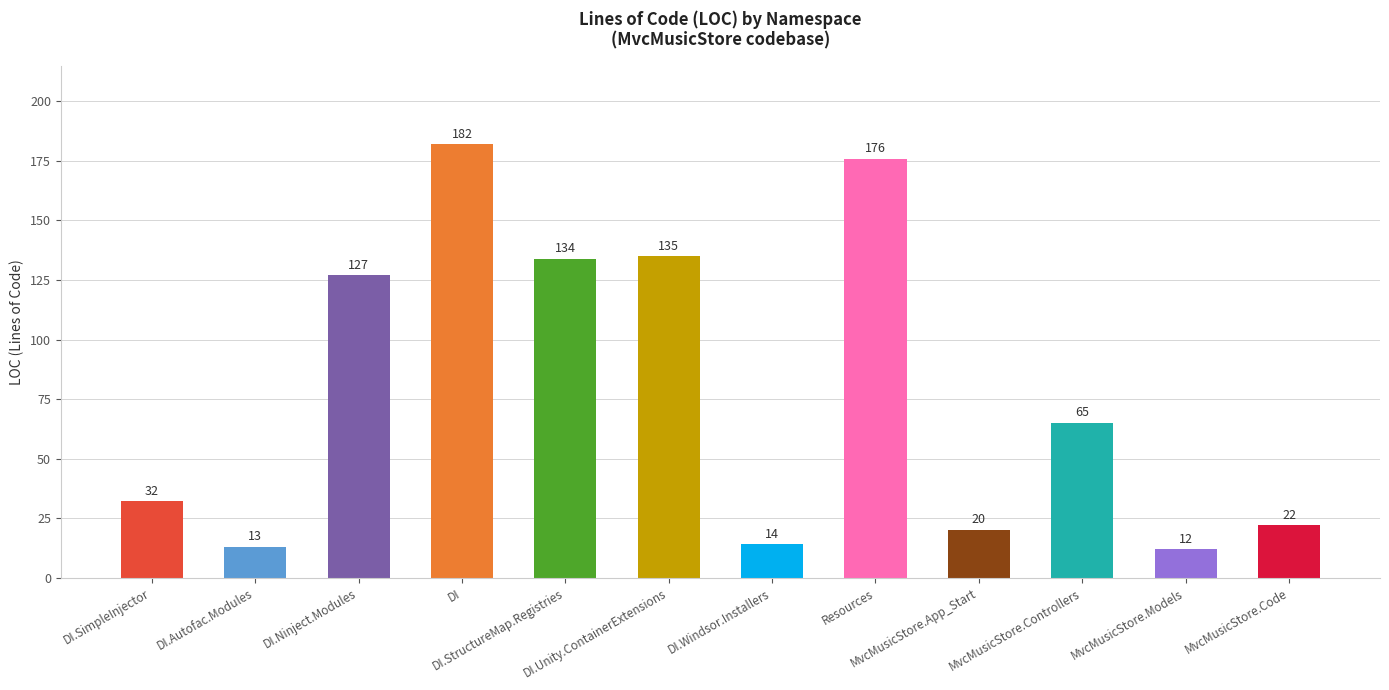

What position from the right is DI.Ninject.Modules?

10